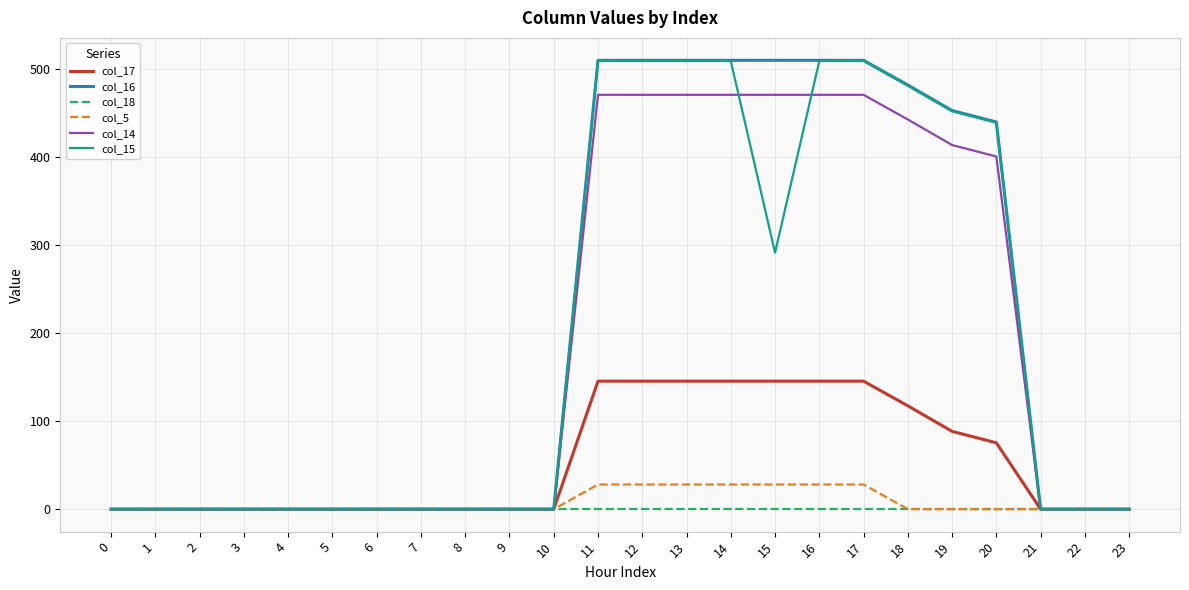

Which series has the largest range (max minus min)?

col_16